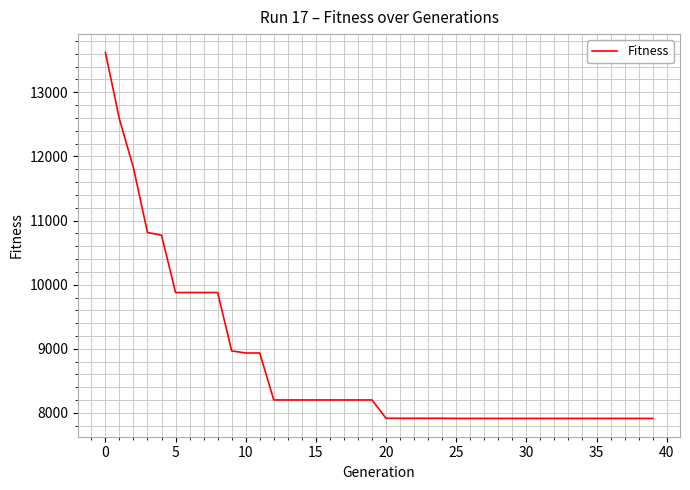

What is the smallest value displayed?

7915